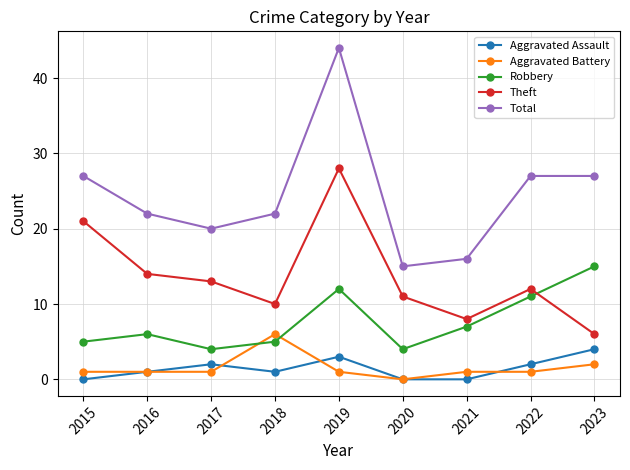

Which category has the highest value across all series?

2019